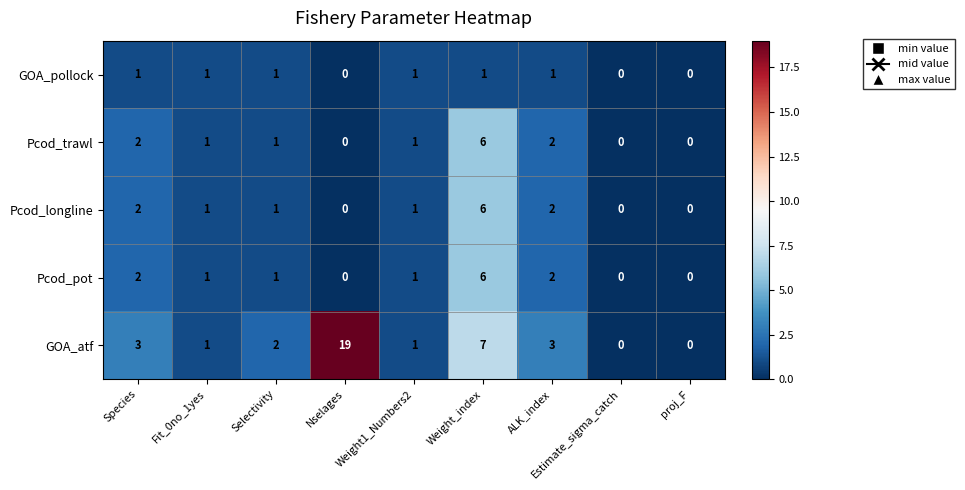

What is the difference between the maximum and minimum values in the Pcod_pot series?

6